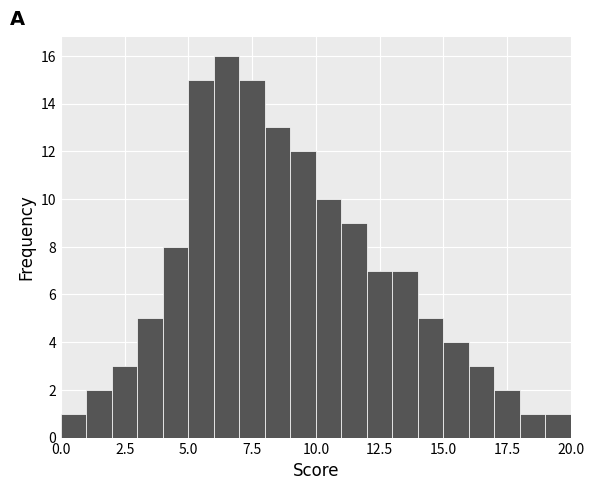

Read against the x-axis, roughly where is the centre of the tallest bar?

6.5